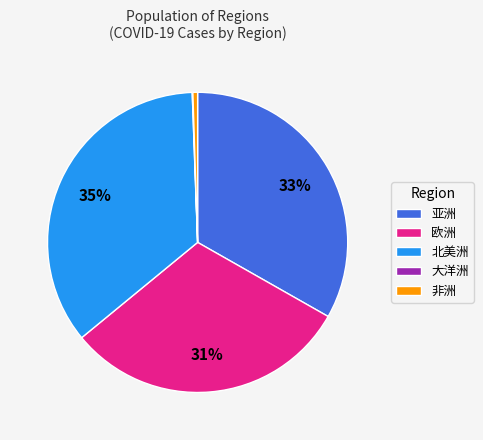

Is there any slice that represents more than half of the pie?

No